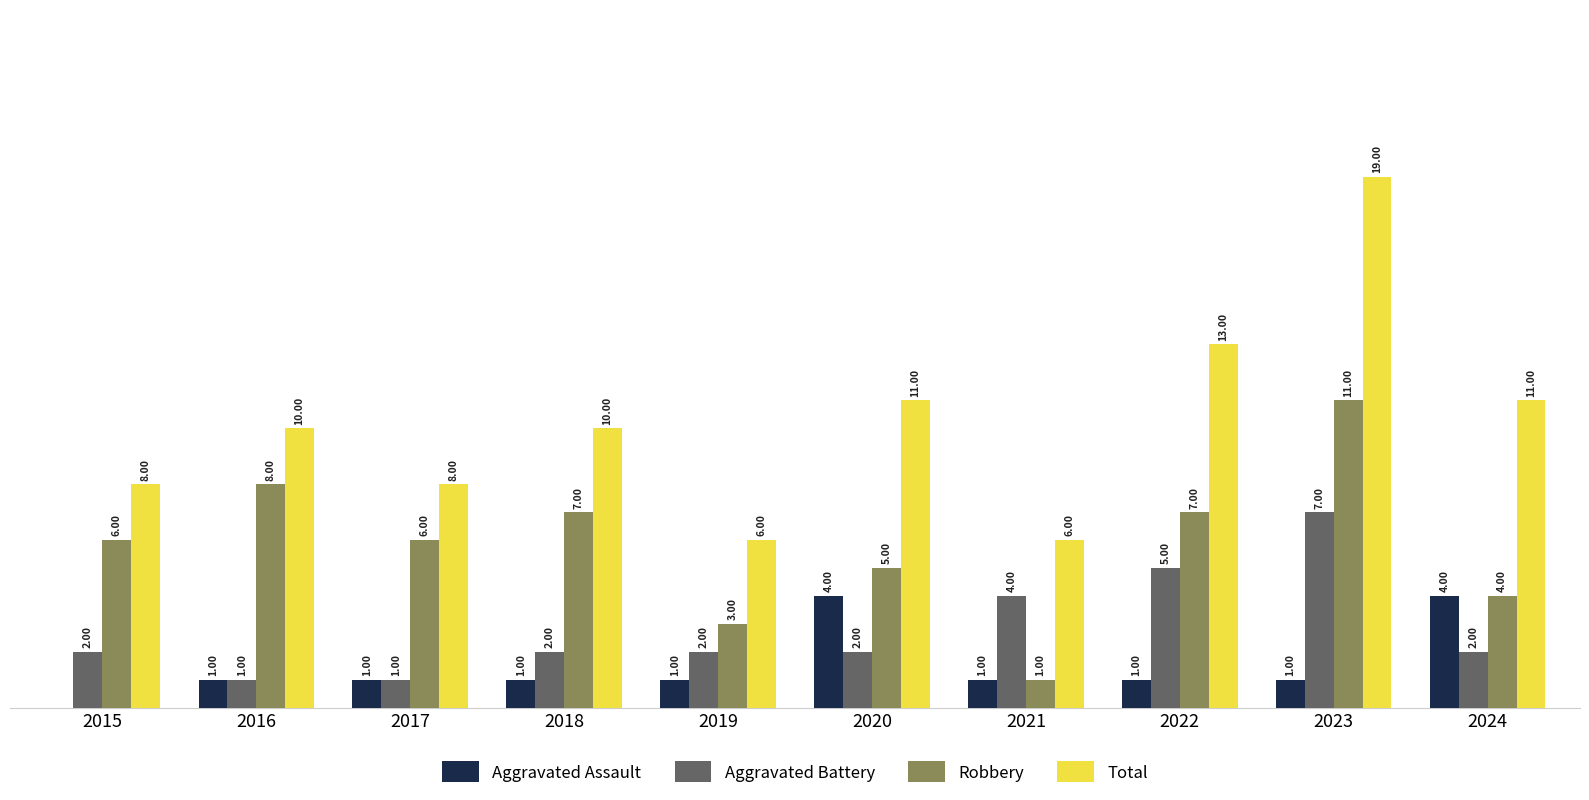

What are all the series names shown in the legend?

Aggravated Assault, Aggravated Battery, Robbery, Total